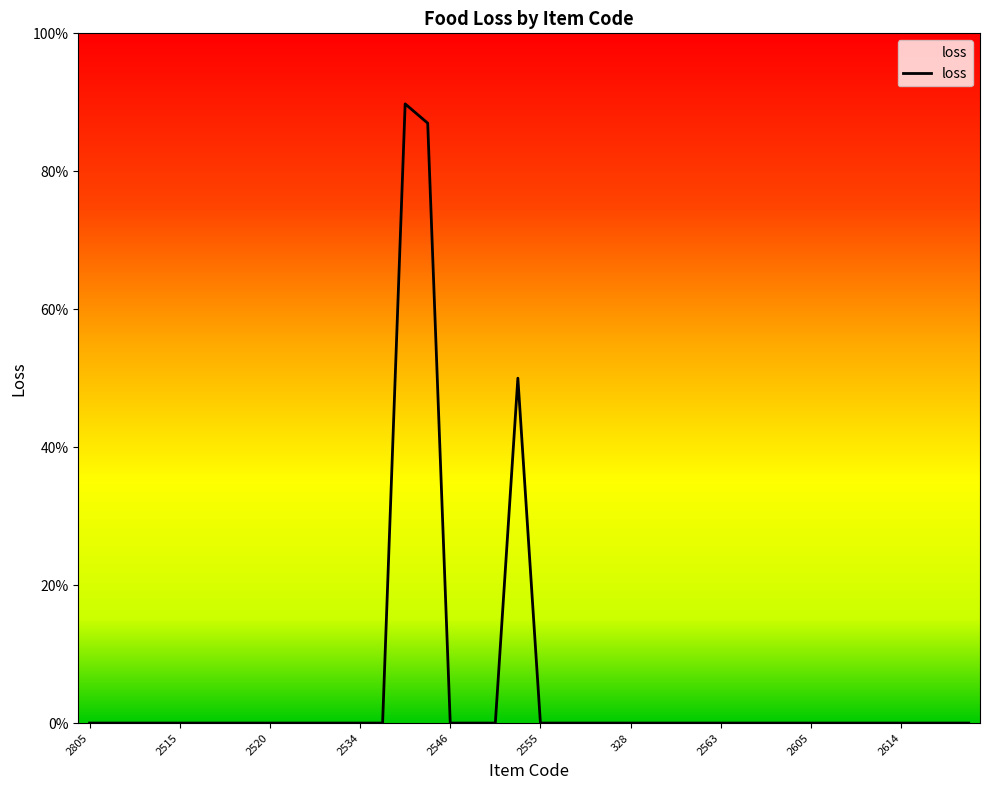

Does the chart have visible grid lines?

No